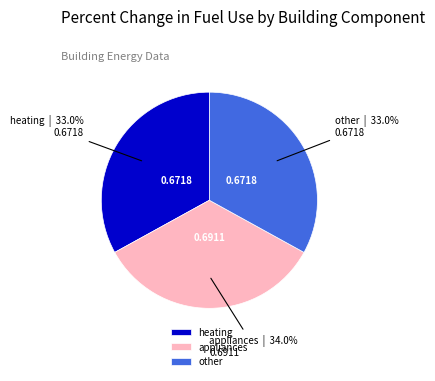

How many slices are in this pie chart?

3